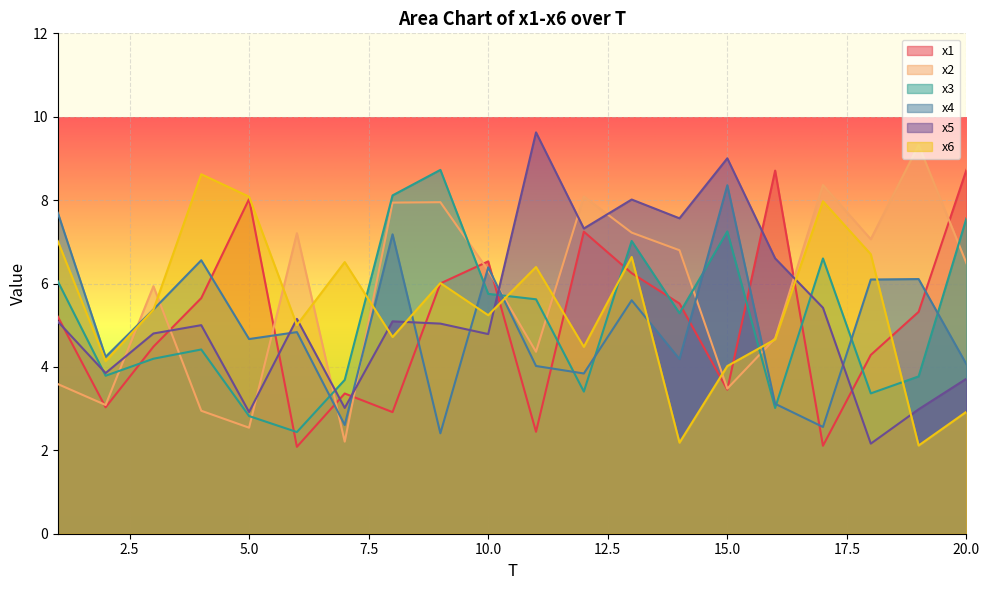

What is the smallest value displayed?

2.1